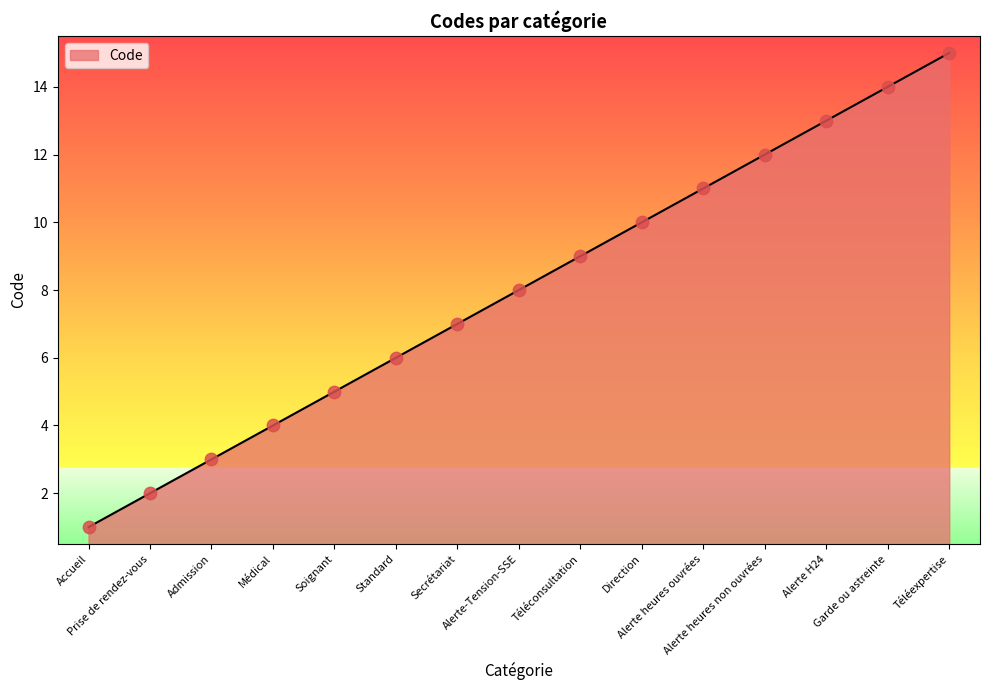

Which has a higher value, Téléconsultation or Médical?

Téléconsultation